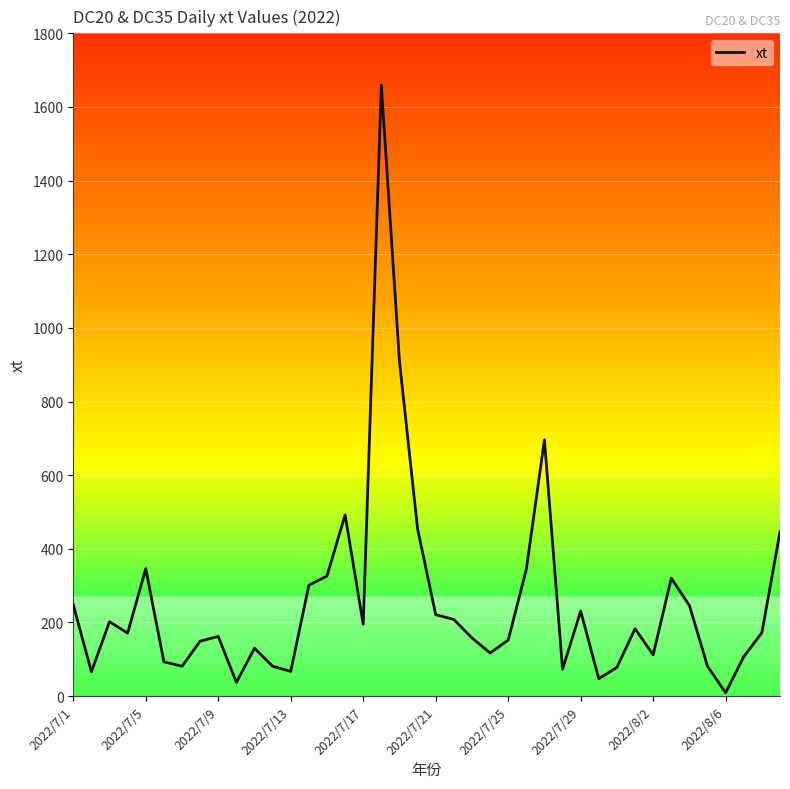

What is the difference between the maximum and minimum values?

1650